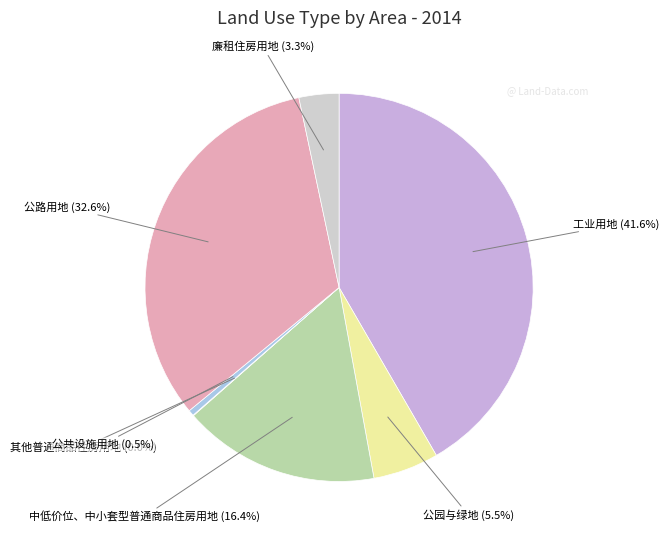

Which category has the smallest portion of the pie?

其他普通商品住房用地